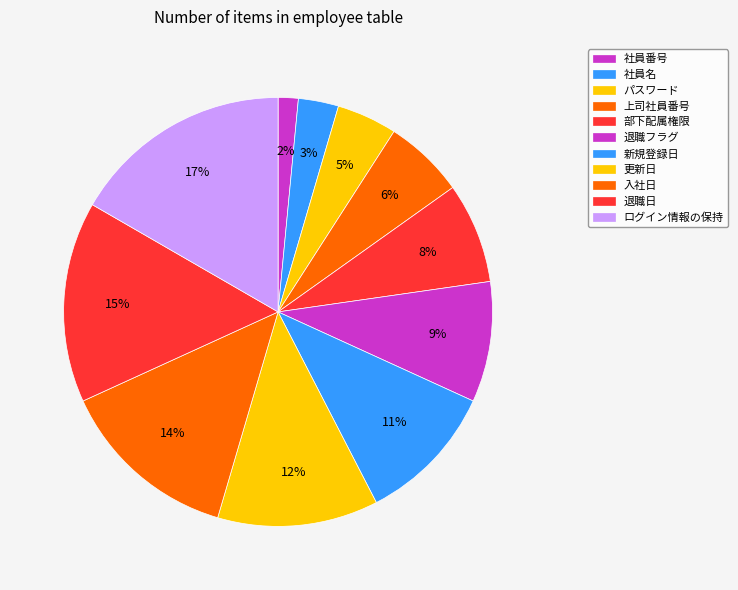

Rank the categories by value from highest to lowest.

ログイン情報の保持, 退職日, 入社日, 更新日, 新規登録日, 退職フラグ, 部下配属権限, 上司社員番号, パスワード, 社員名, 社員番号